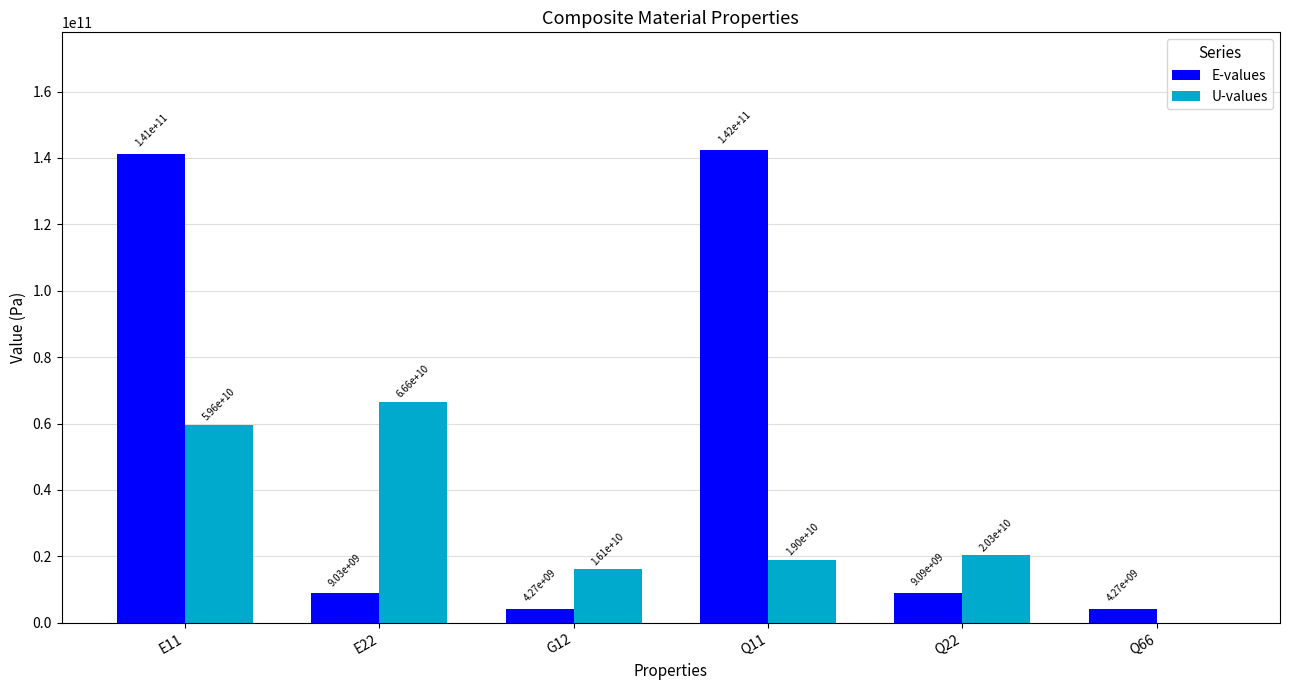

What is the greatest value displayed?

142273249546.4